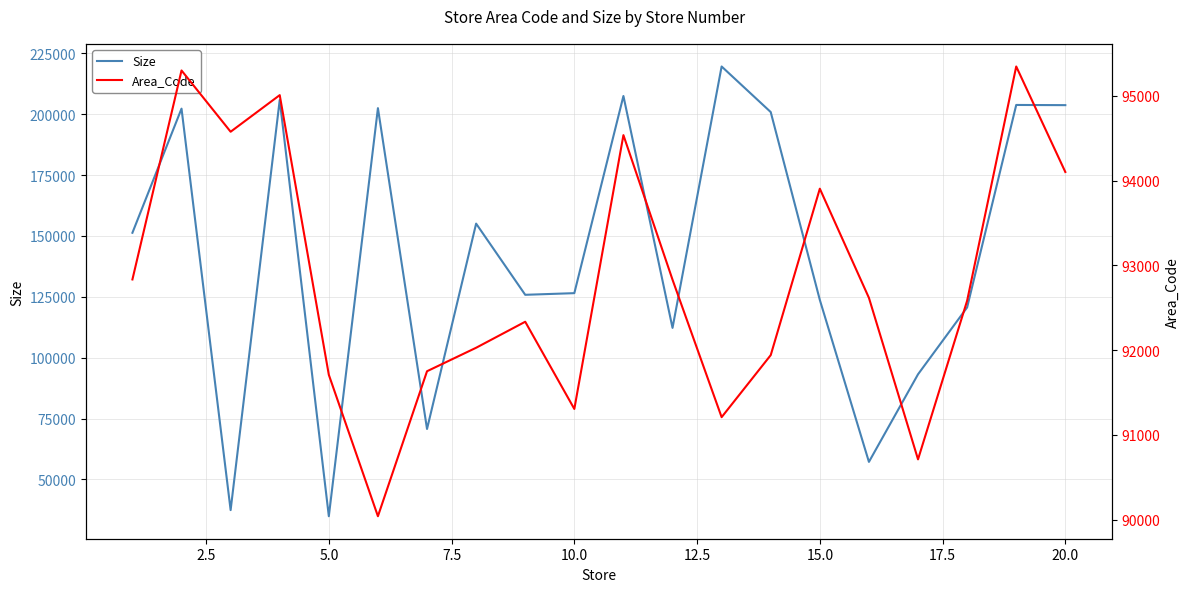

Reading left to right, list all the values displayed in this chart.

Size: 151315	202307	37392	205863	34875	202505	70713	155078	125833	126512	207499	112238	219622	200898	123737	57197	93188	120653	203819	203742
Area_Code: 92835	95301	94578	95010	91710	90041	91752	92029	92336	91307	94538	92832	91210	91942	93906	92618	90712	92584	95348	94103